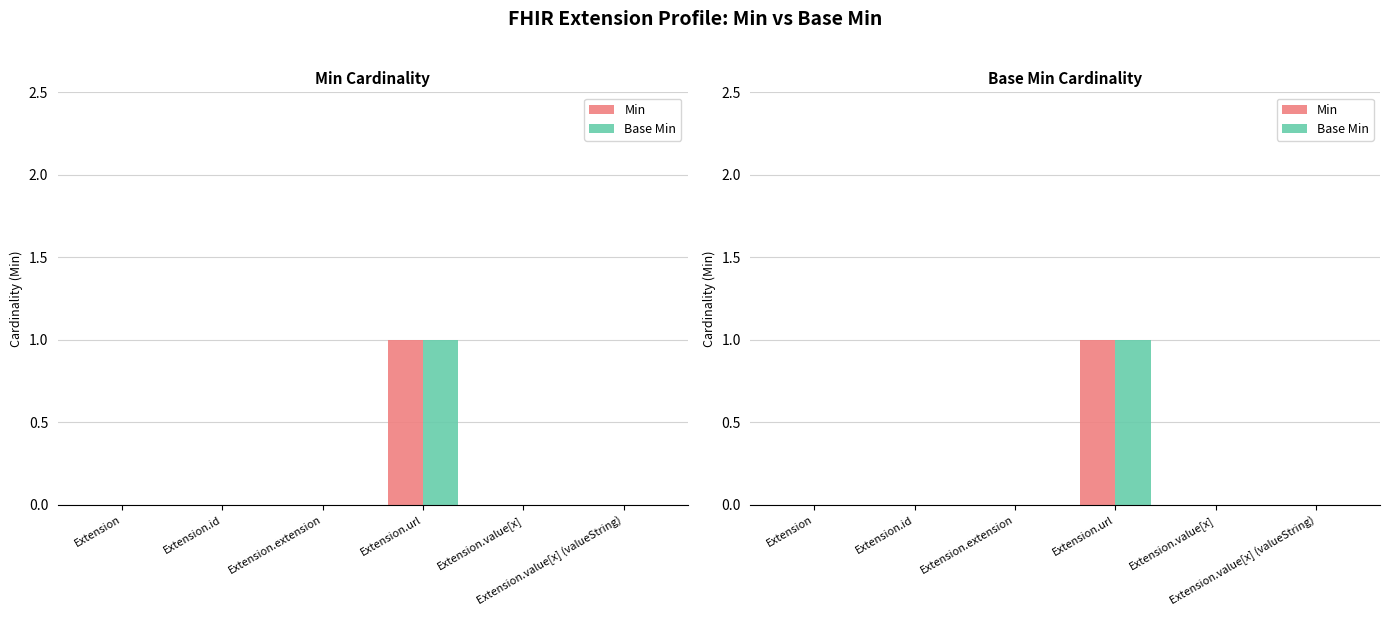

What position from the left is Extension.url?

4